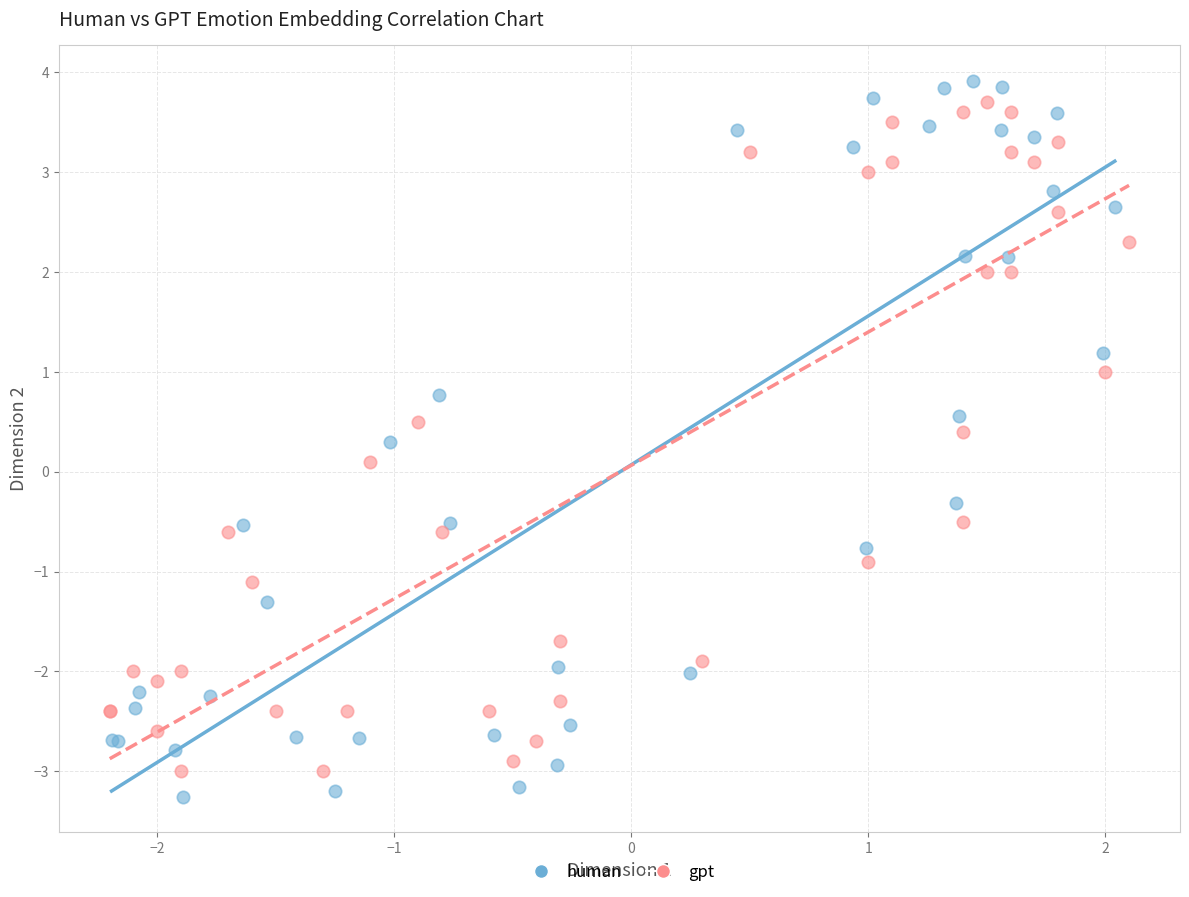

Which series has the widest spread of Y values?

human